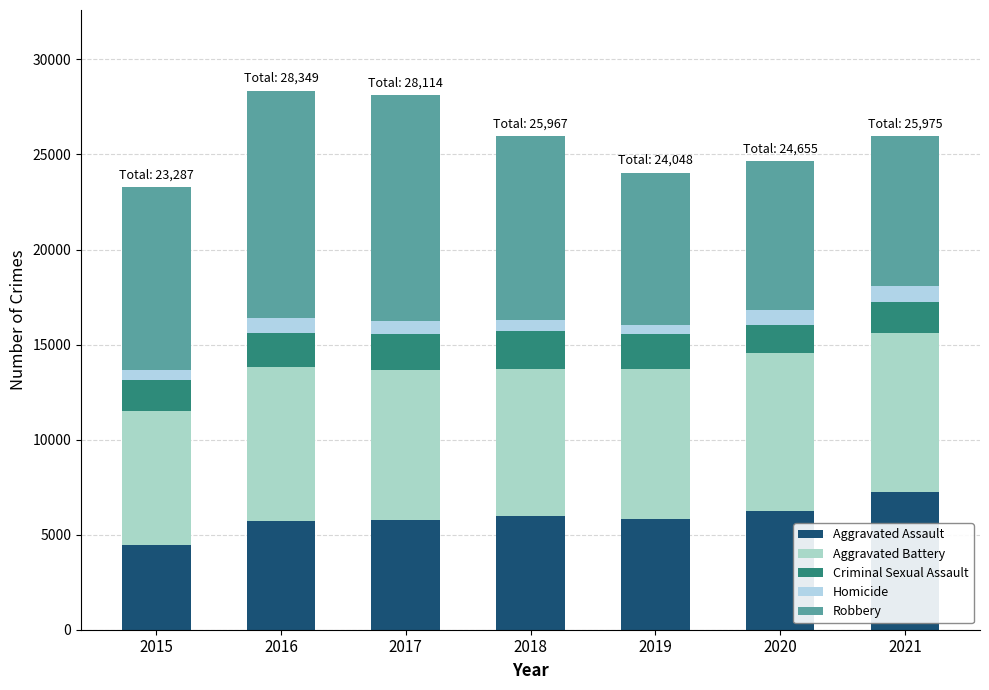

What is the total value across all series at 2020?

24655